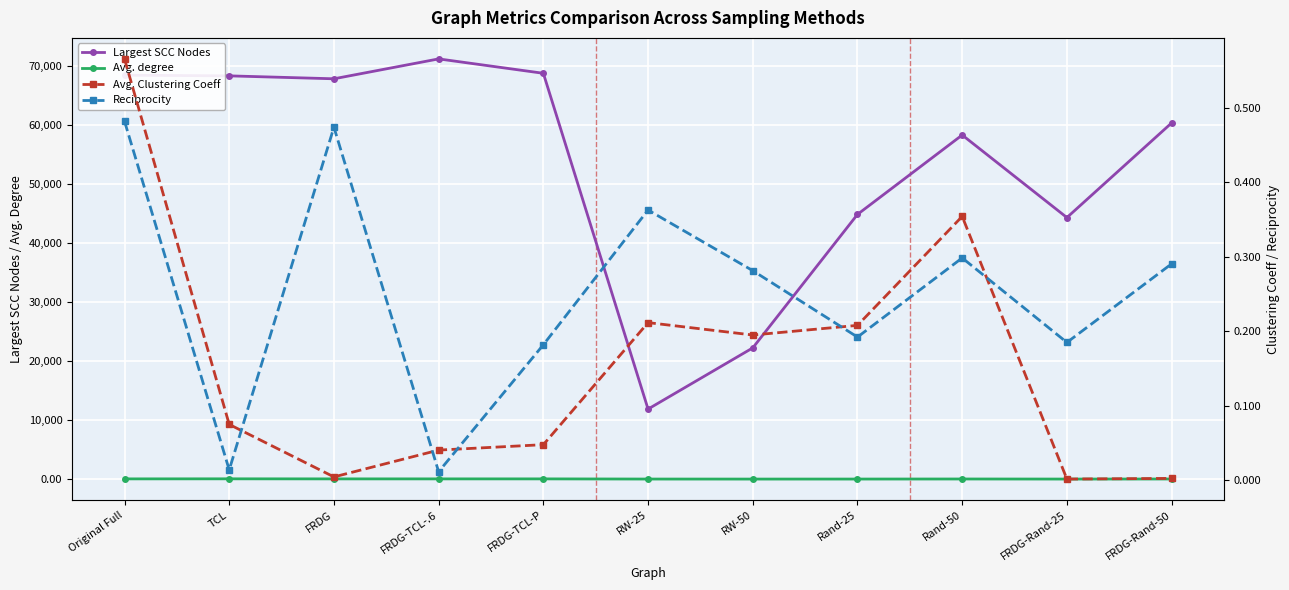

At which category is the sum across all series the highest?

FRDG-TCL-.6